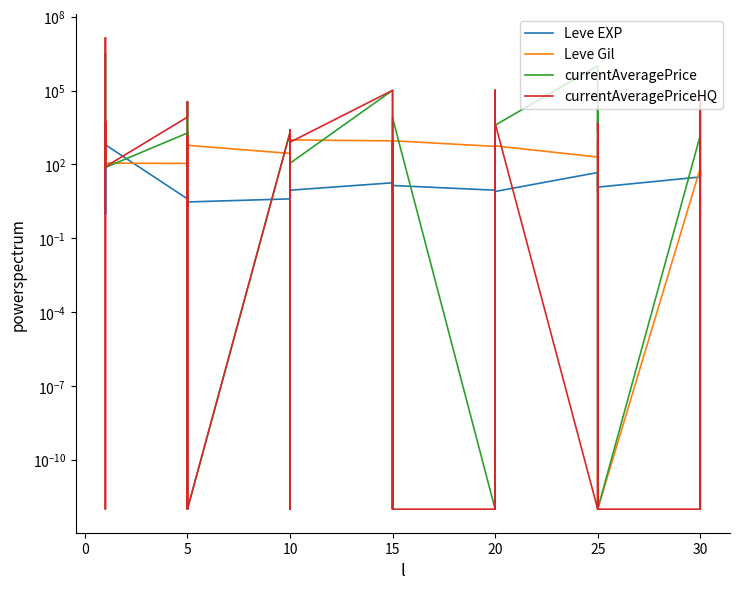

At how many categories does at least one series exceed 246153?

2